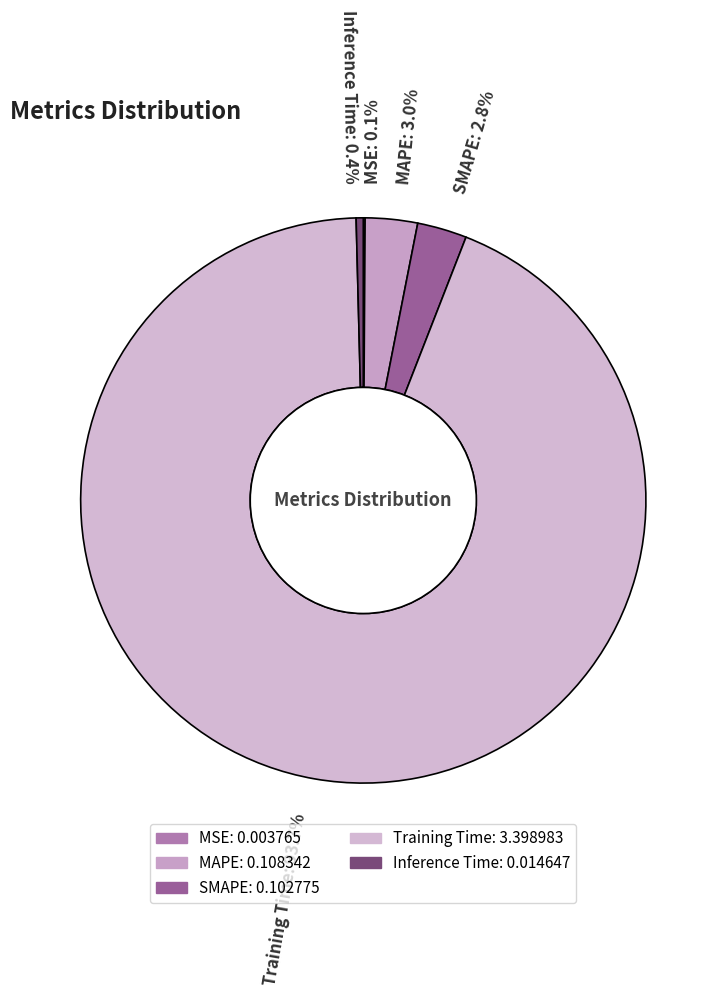

How much of the chart is everything except Training Time?

6.3%